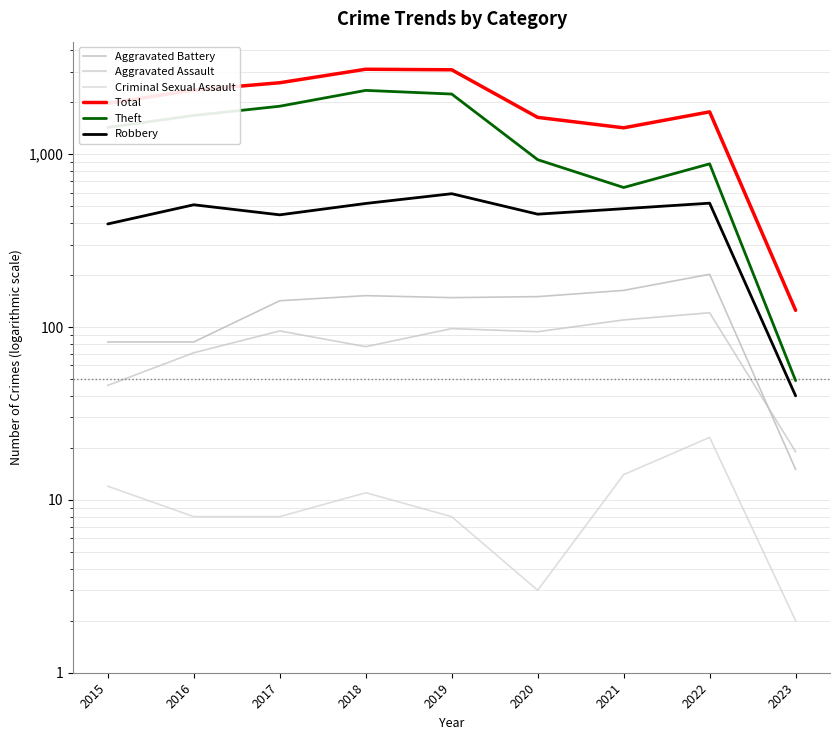

Reading left to right, list all the values displayed in this chart.

Aggravated Battery: 2015=82	2016=82	2017=142	2018=152	2019=148	2020=150	2021=163	2022=202	2023=15
Aggravated Assault: 2015=46	2016=71	2017=95	2018=77	2019=98	2020=94	2021=110	2022=121	2023=19
Criminal Sexual Assault: 2015=12	2016=8	2017=8	2018=11	2019=8	2020=3	2021=14	2022=23	2023=2
Total: 2015=1968	2016=2352	2017=2592	2018=3103	2019=3080	2020=1634	2021=1422	2022=1759	2023=125
Theft: 2015=1429	2016=1676	2017=1896	2018=2341	2019=2230	2020=930	2021=642	2022=880	2023=49
Robbery: 2015=395	2016=510	2017=446	2018=519	2019=591	2020=450	2021=484	2022=521	2023=40